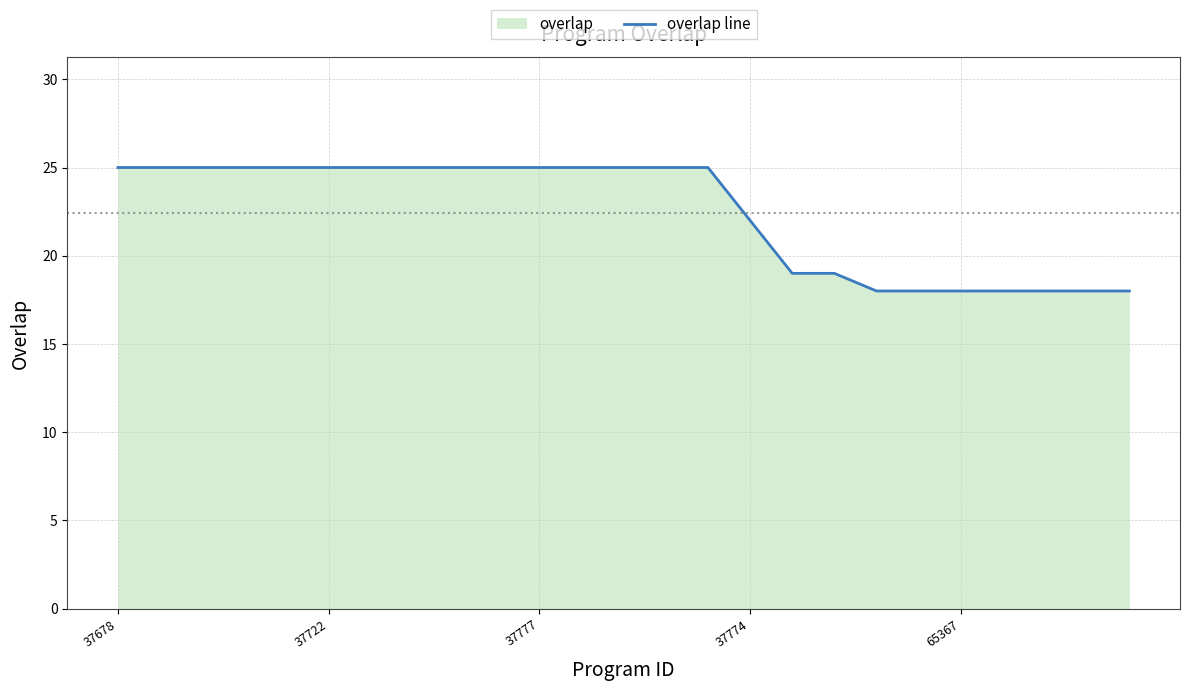

What is the smallest value displayed?

18